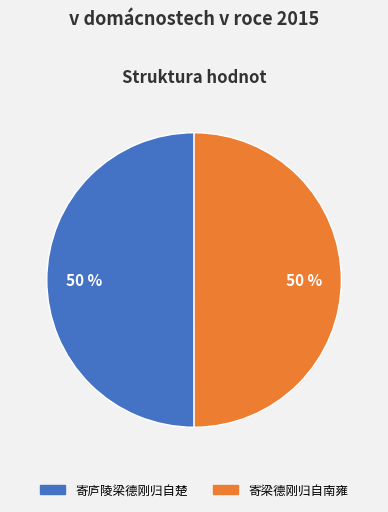

Do 寄庐陵梁德刚归自楚 and 寄梁德刚归自南雍 together represent more than half of the pie?

Yes